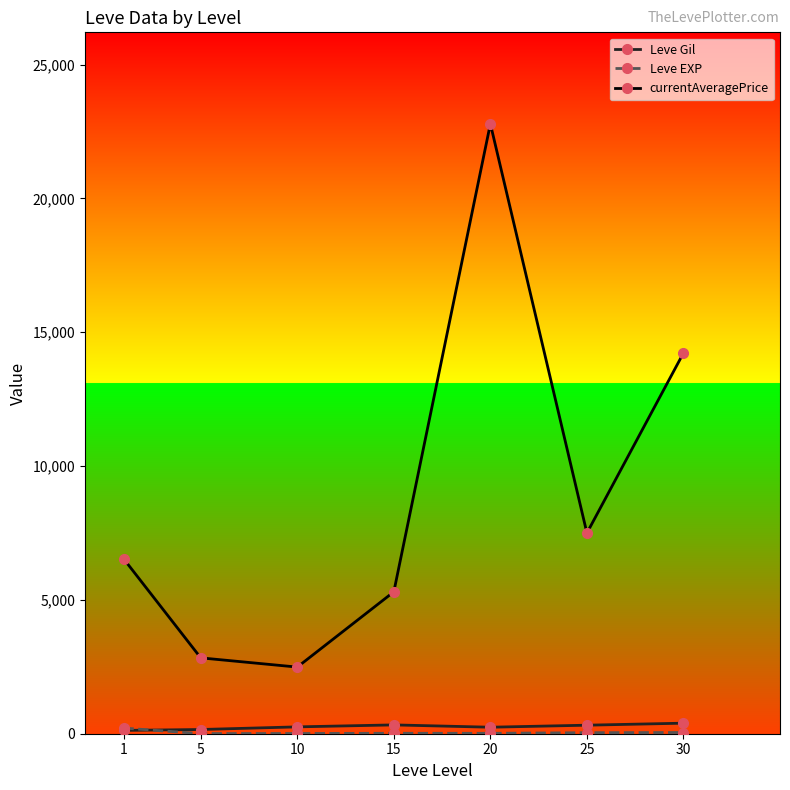

Where is the first local maximum for currentAveragePrice?

20